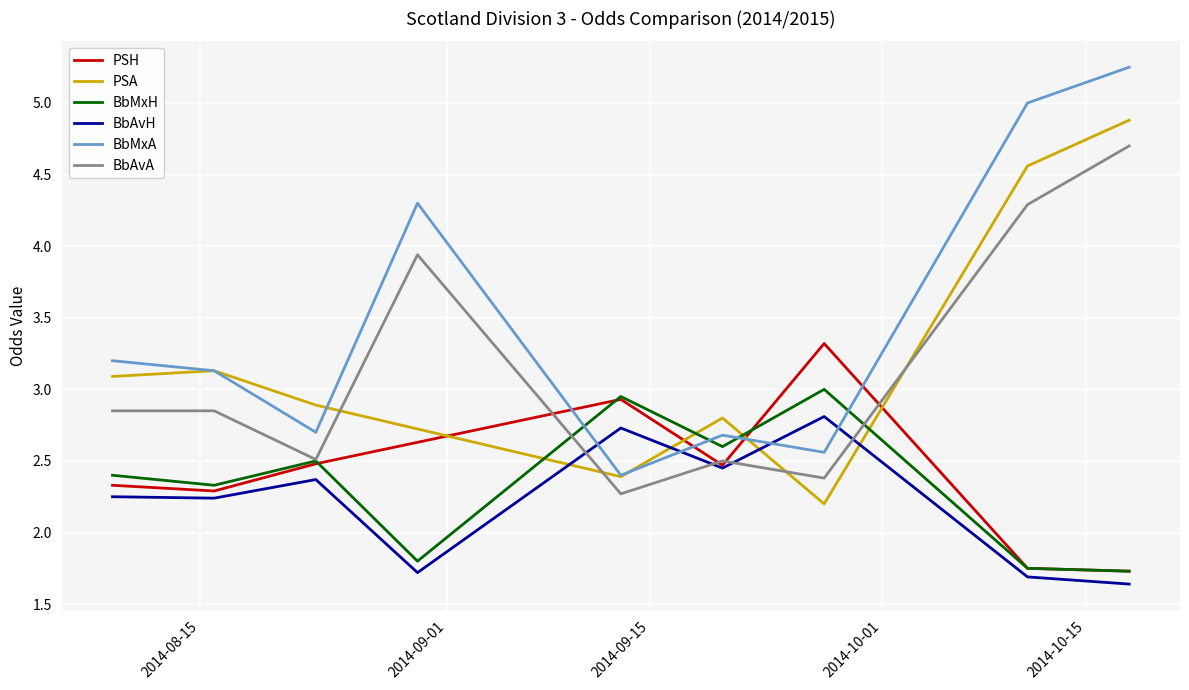

True or false: BbAvA has more than 0 interior local peaks.

True